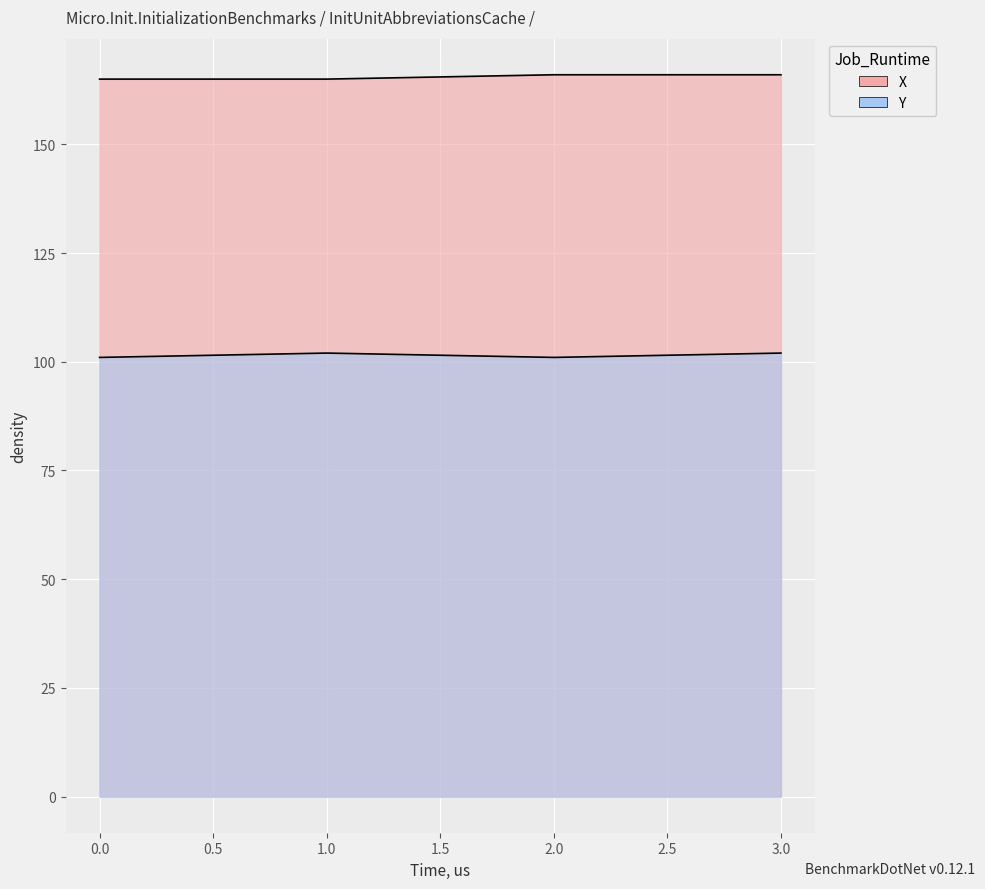

What is the sum of the Y values at 3 and 0?

203